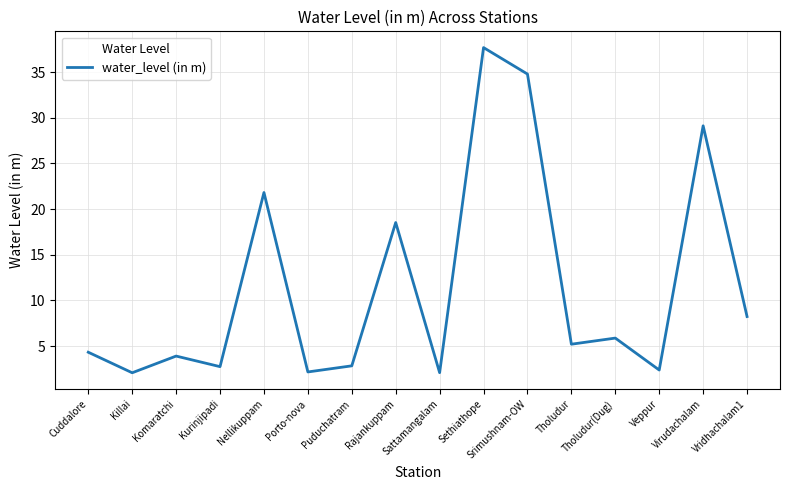

Count the number of categories in the chart.

16